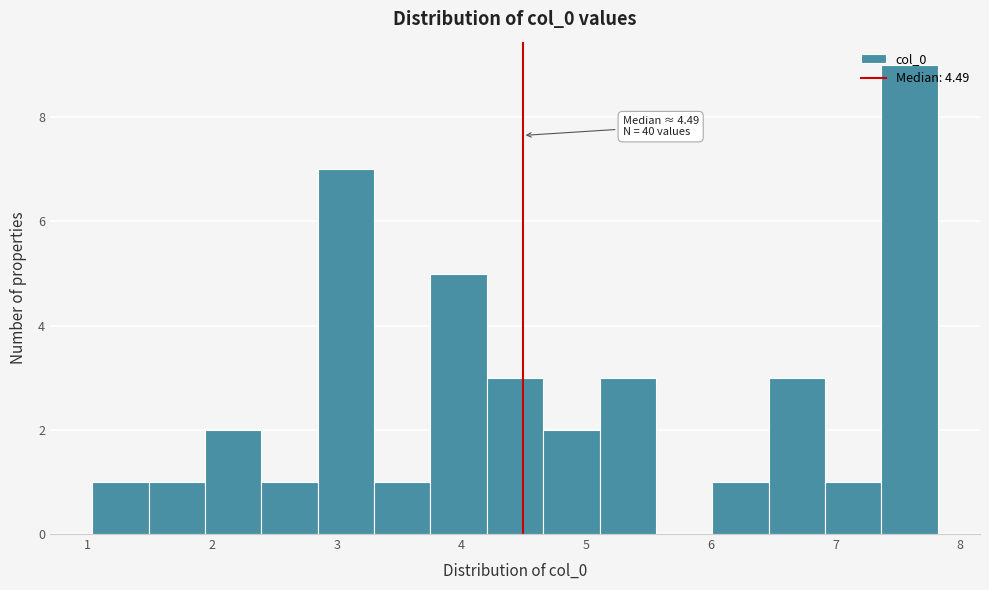

Over which range of the x-axis is the bar tallest?

7.4 to 7.8